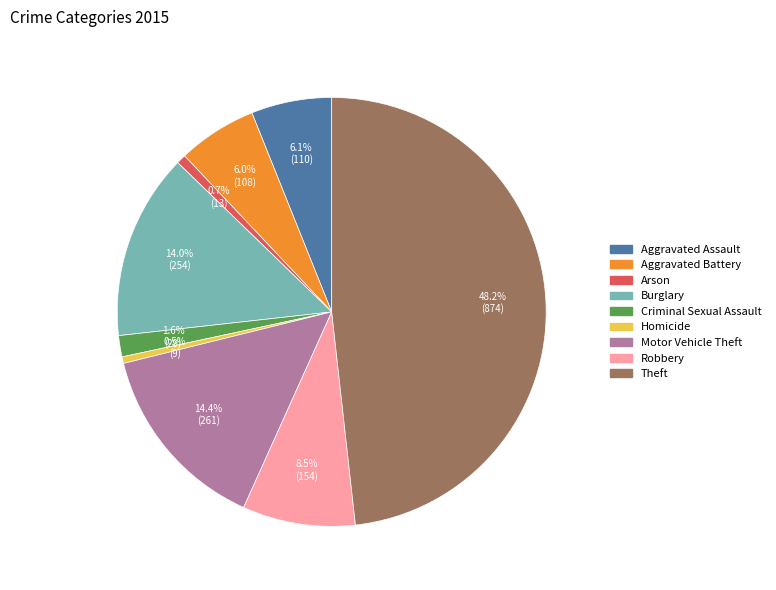

Combined, do Criminal Sexual Assault and Motor Vehicle Theft account for over 50%?

No